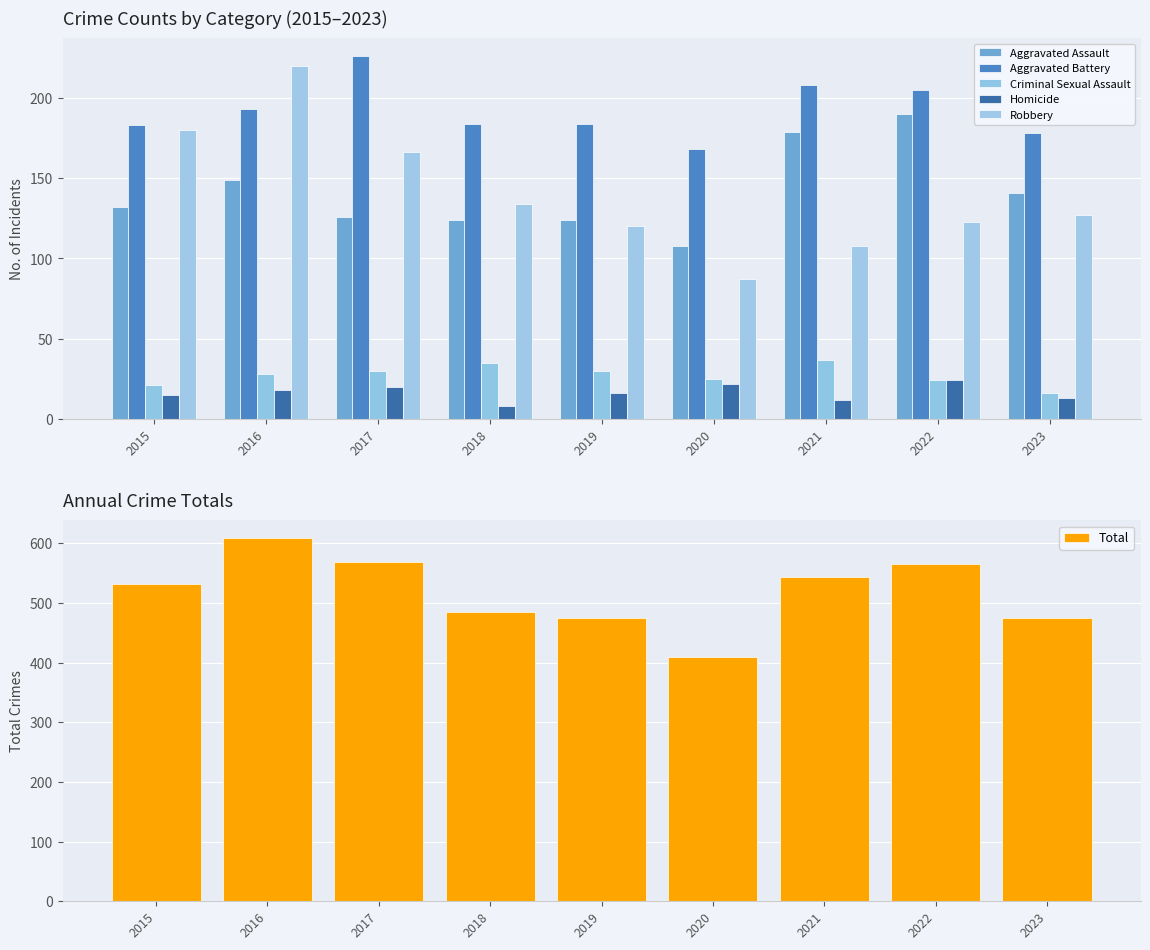

Reading right to left, extract all data points from this chart.

Aggravated Assault: 2023=141	2022=190	2021=179	2020=108	2019=124	2018=124	2017=126	2016=149	2015=132
Aggravated Battery: 2023=178	2022=205	2021=208	2020=168	2019=184	2018=184	2017=226	2016=193	2015=183
Criminal Sexual Assault: 2023=16	2022=24	2021=37	2020=25	2019=30	2018=35	2017=30	2016=28	2015=21
Homicide: 2023=13	2022=24	2021=12	2020=22	2019=16	2018=8	2017=20	2016=18	2015=15
Robbery: 2023=127	2022=123	2021=108	2020=87	2019=120	2018=134	2017=166	2016=220	2015=180
Total: 2023=475	2022=566	2021=544	2020=410	2019=474	2018=485	2017=568	2016=608	2015=531